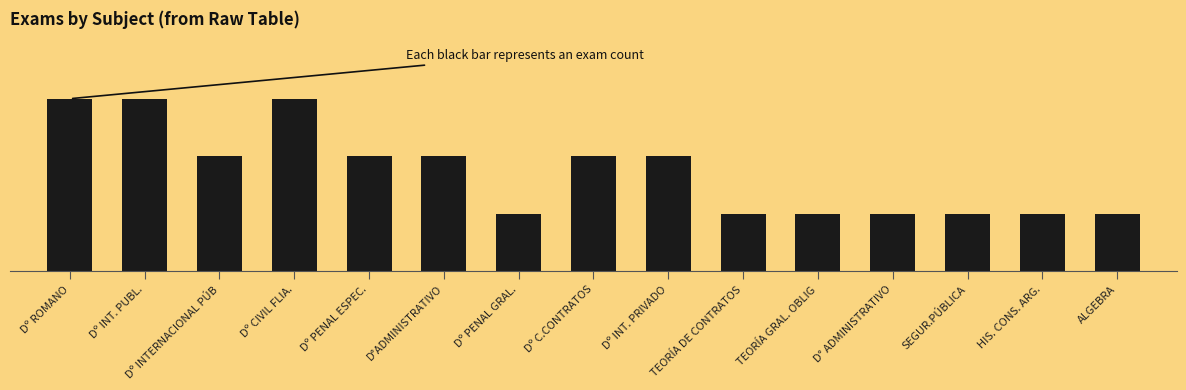

What is the greatest value displayed?

3